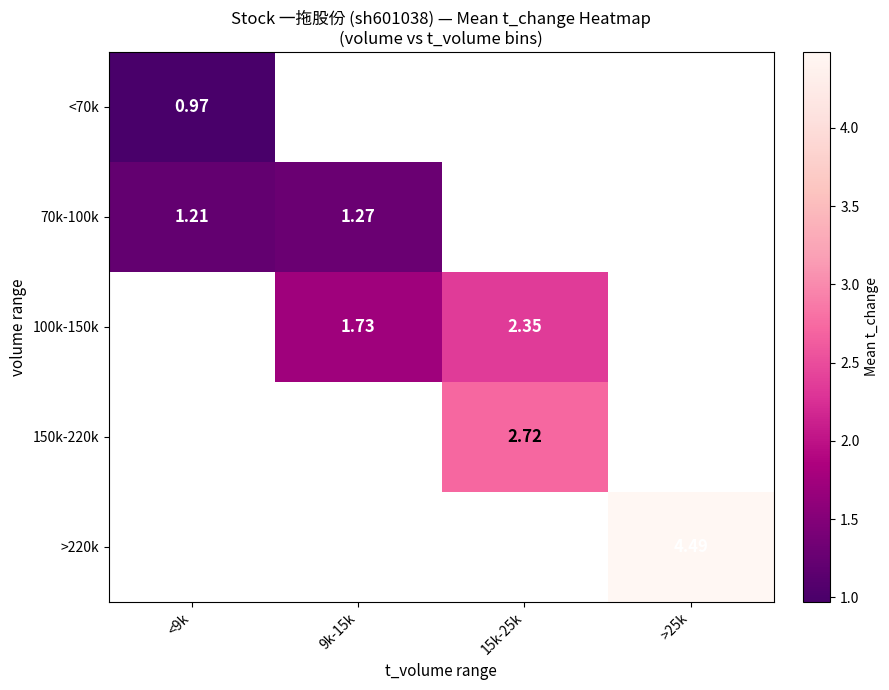

The value of >220k at >25k is 4.5. True or false?

True